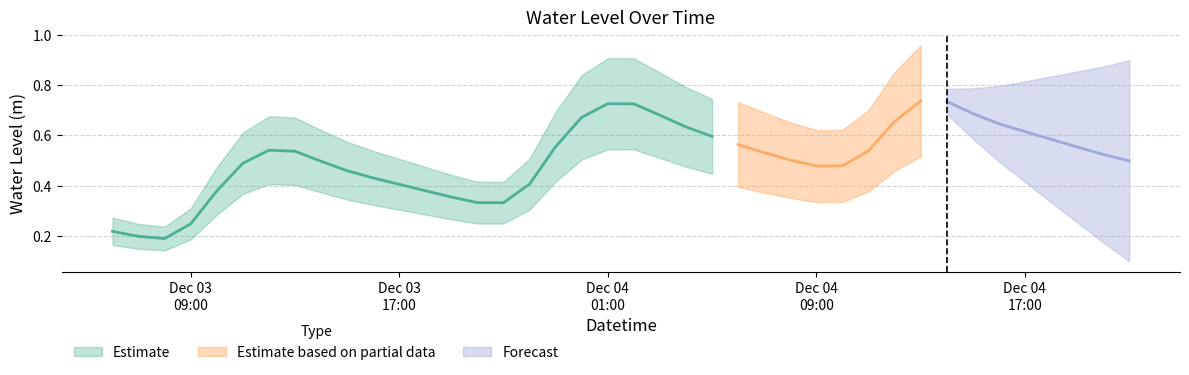

What is the value of the 33rd point from the left?

0.7